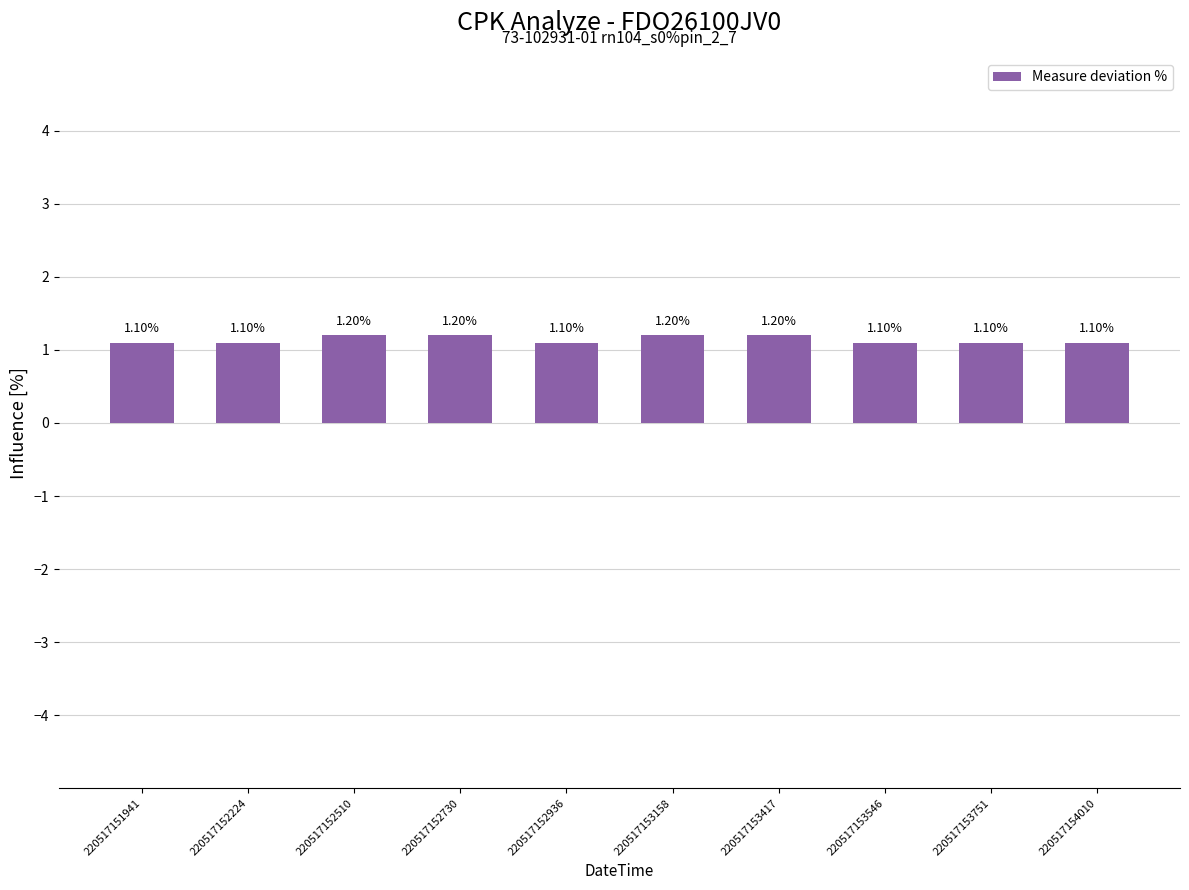

Does the chart contain stacked bars?

No